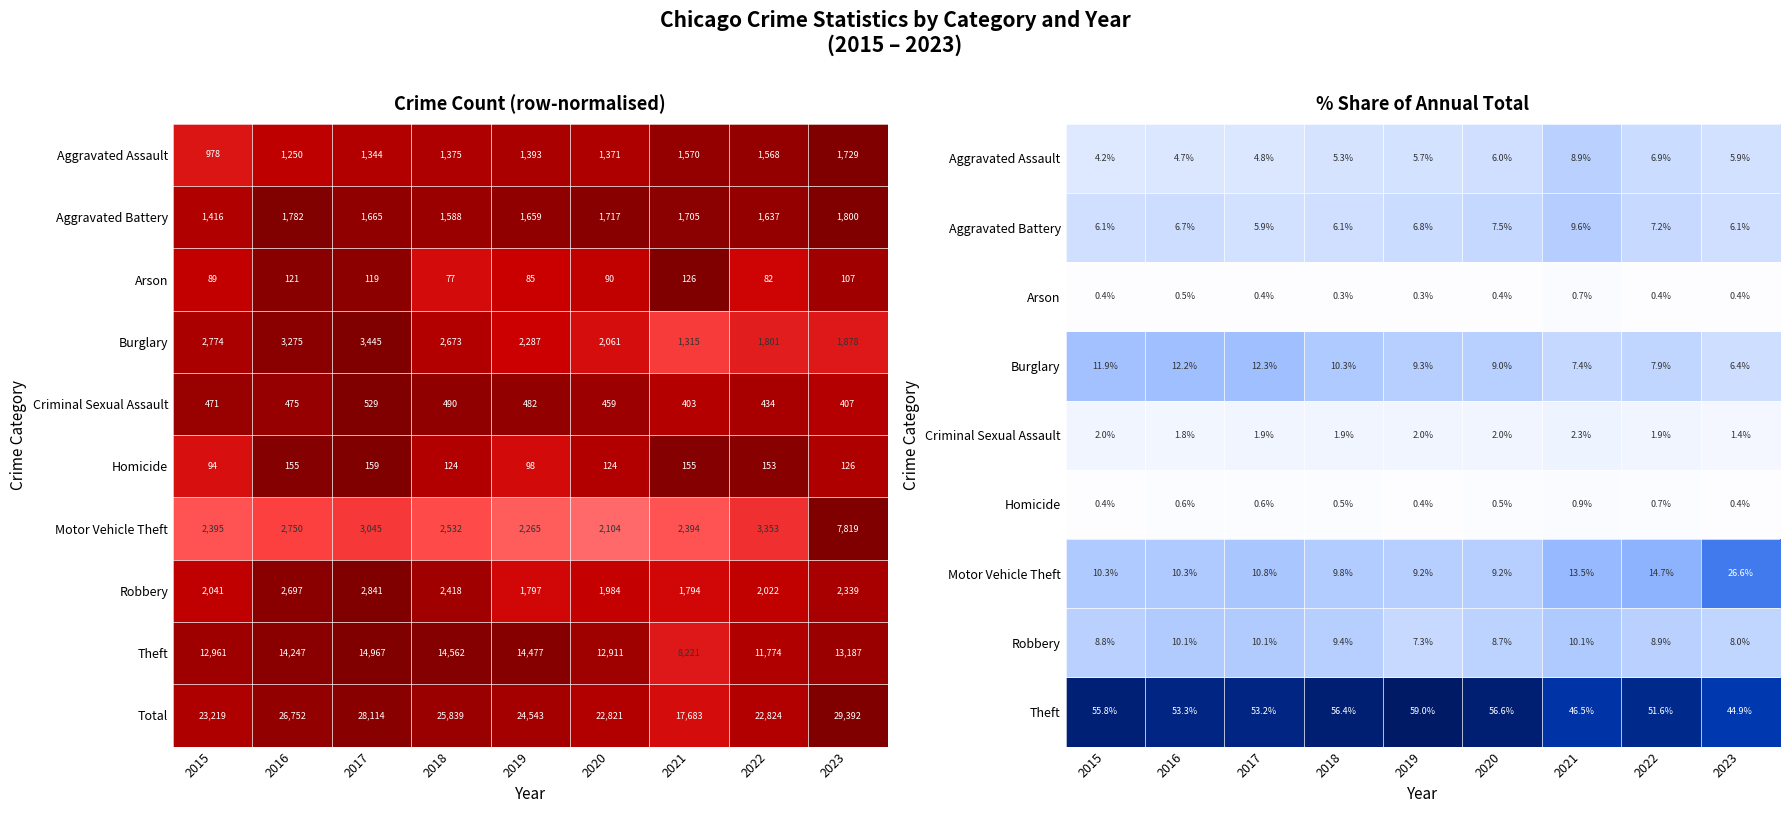

The value of Theft at 2021 is 69.6. True or false?

False